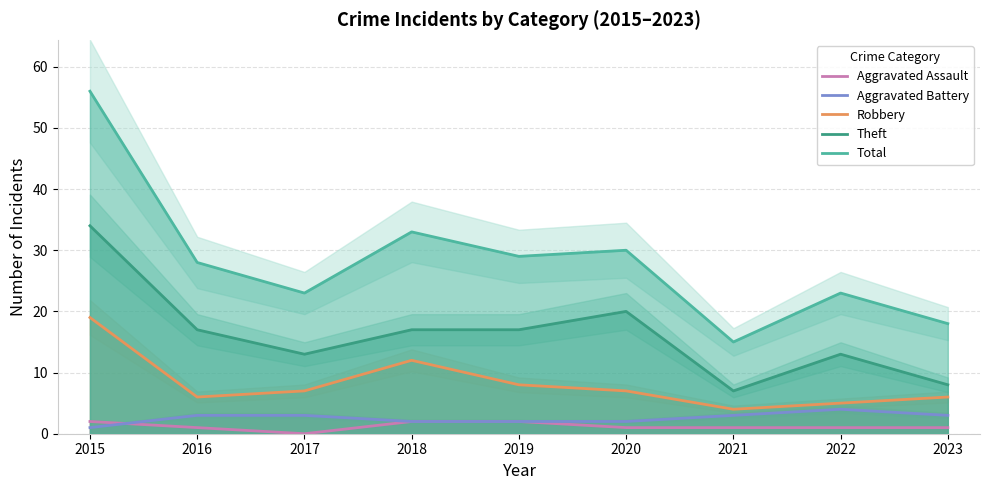

What is the approximate value of Theft at 2021, to the nearest 10?

10